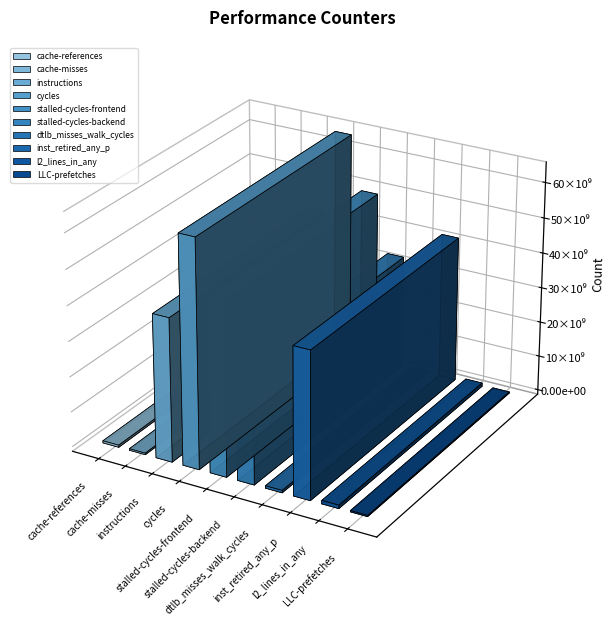

Reading left to right, extract all data points from this chart.

606917368	446591506	40704499492	64433981835	49046120636	32480806280	688247411	41631496438	975693576	358301624